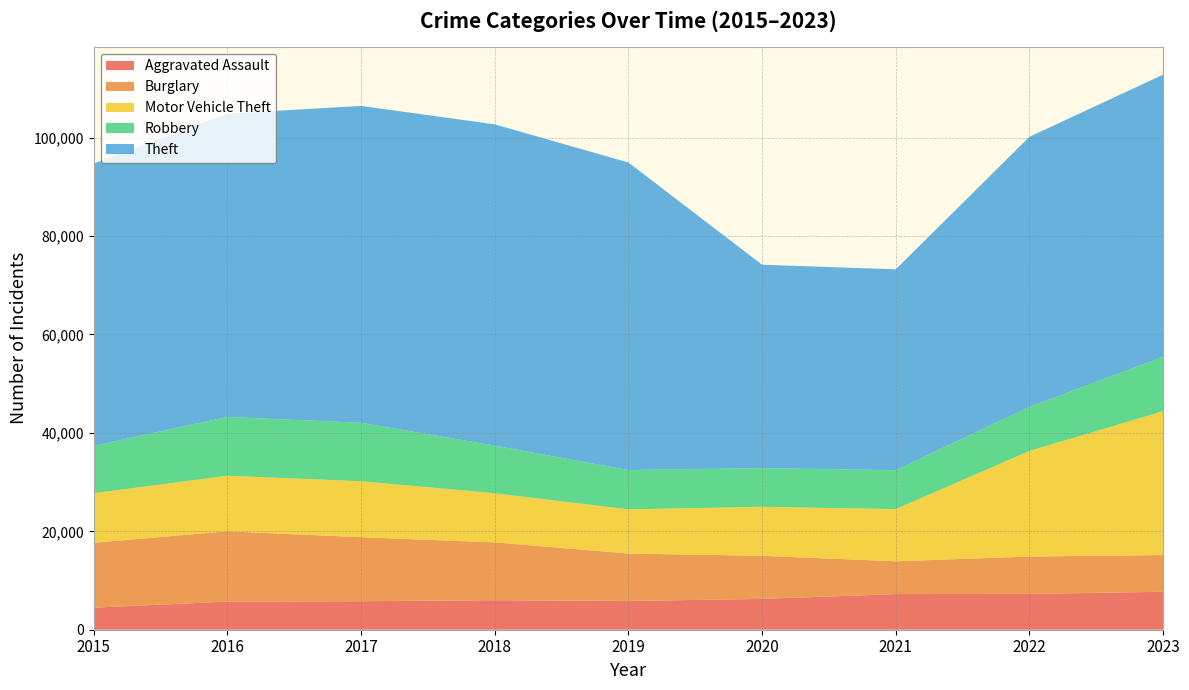

Reading left to right, transcribe all the data shown in this chart.

Aggravated Assault: 2015=4480	2016=5712	2017=5793	2018=6001	2019=5841	2020=6264	2021=7242	2022=7280	2023=7707
Burglary: 2015=13184	2016=14289	2017=13001	2018=11747	2019=9638	2020=8758	2021=6662	2022=7592	2023=7471
Motor Vehicle Theft: 2015=10068	2016=11285	2017=11380	2018=9984	2019=8977	2020=9959	2021=10602	2022=21456	2023=29226
Robbery: 2015=9638	2016=11960	2017=11880	2018=9681	2019=7995	2020=7855	2021=7918	2022=8962	2023=11060
Theft: 2015=57350	2016=61623	2017=64386	2018=65288	2019=62494	2020=41331	2021=40809	2022=54872	2023=57336